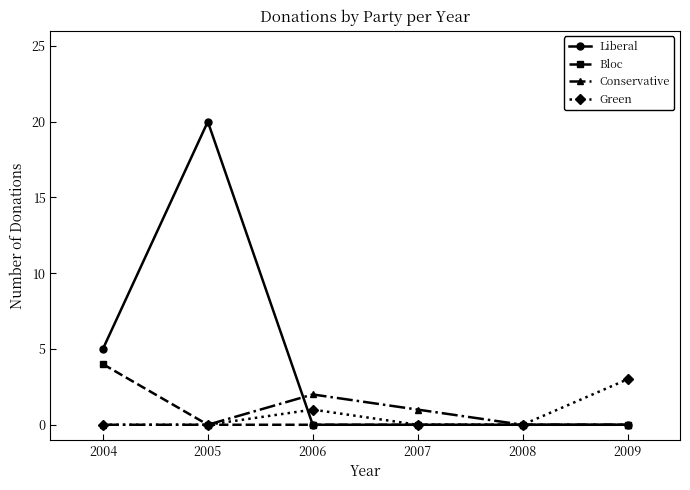

Which series has the largest range (max minus min)?

Liberal